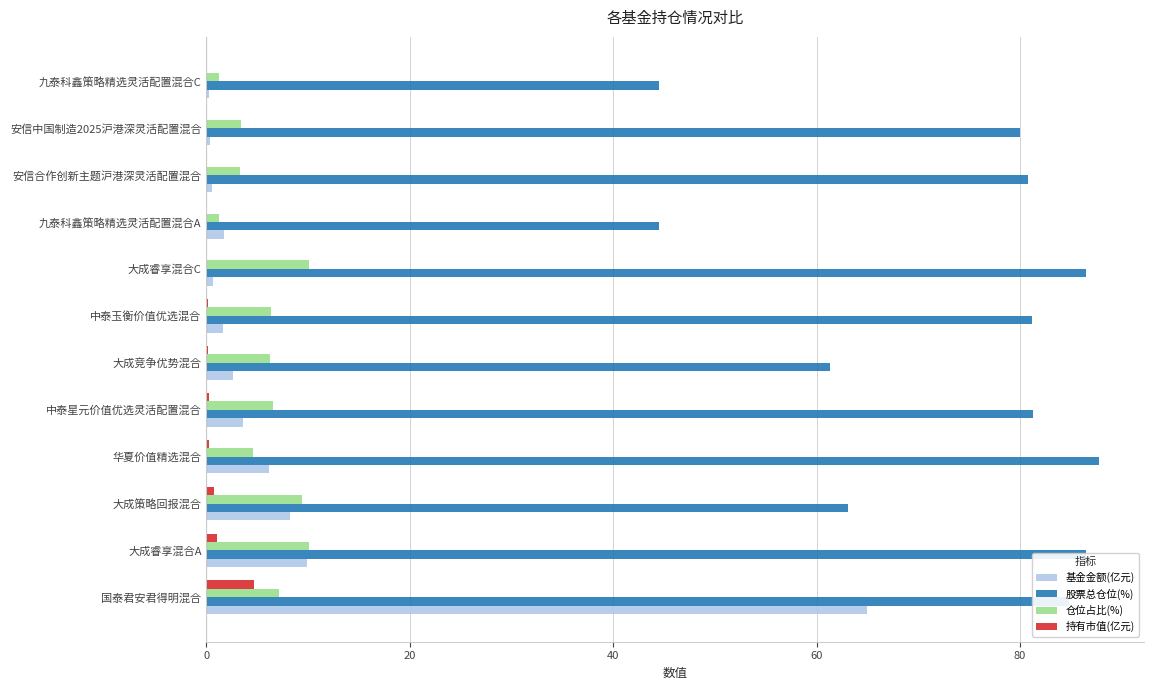

The 股票总仓位(%) series shows 44.5 at 九泰科鑫策略精选灵活配置混合A. True or false?

True